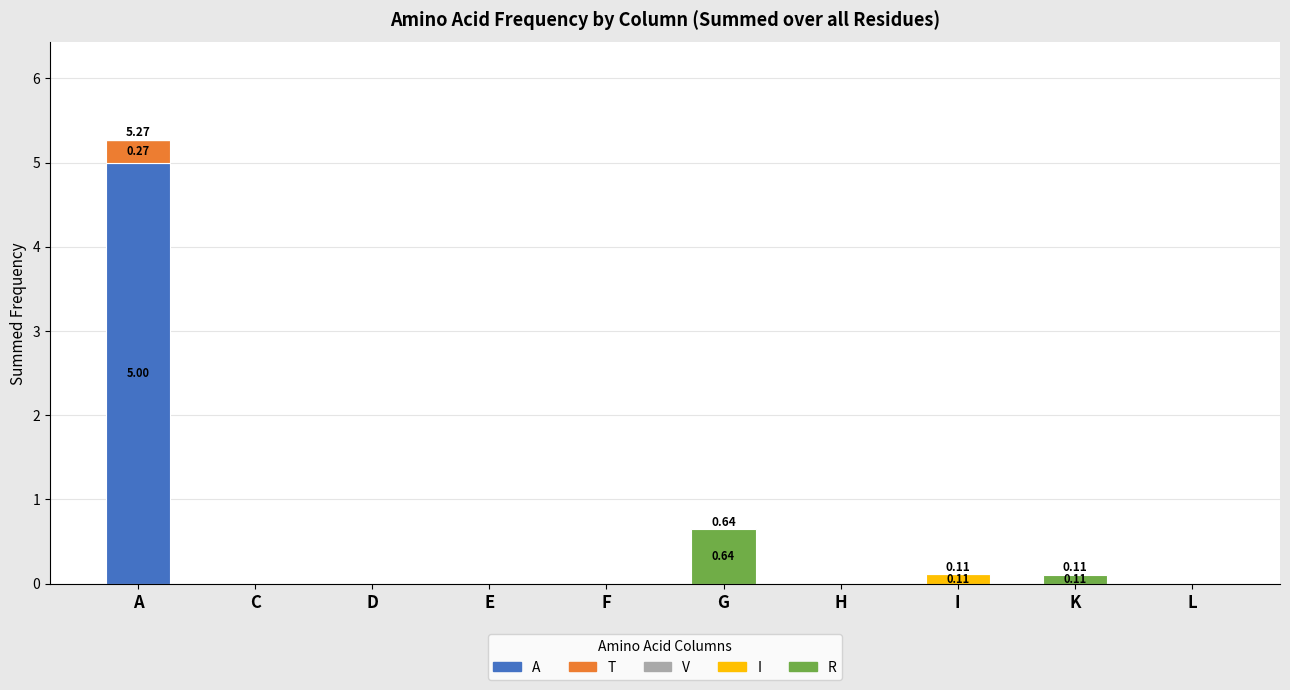

At which category is the sum across all series the highest?

A